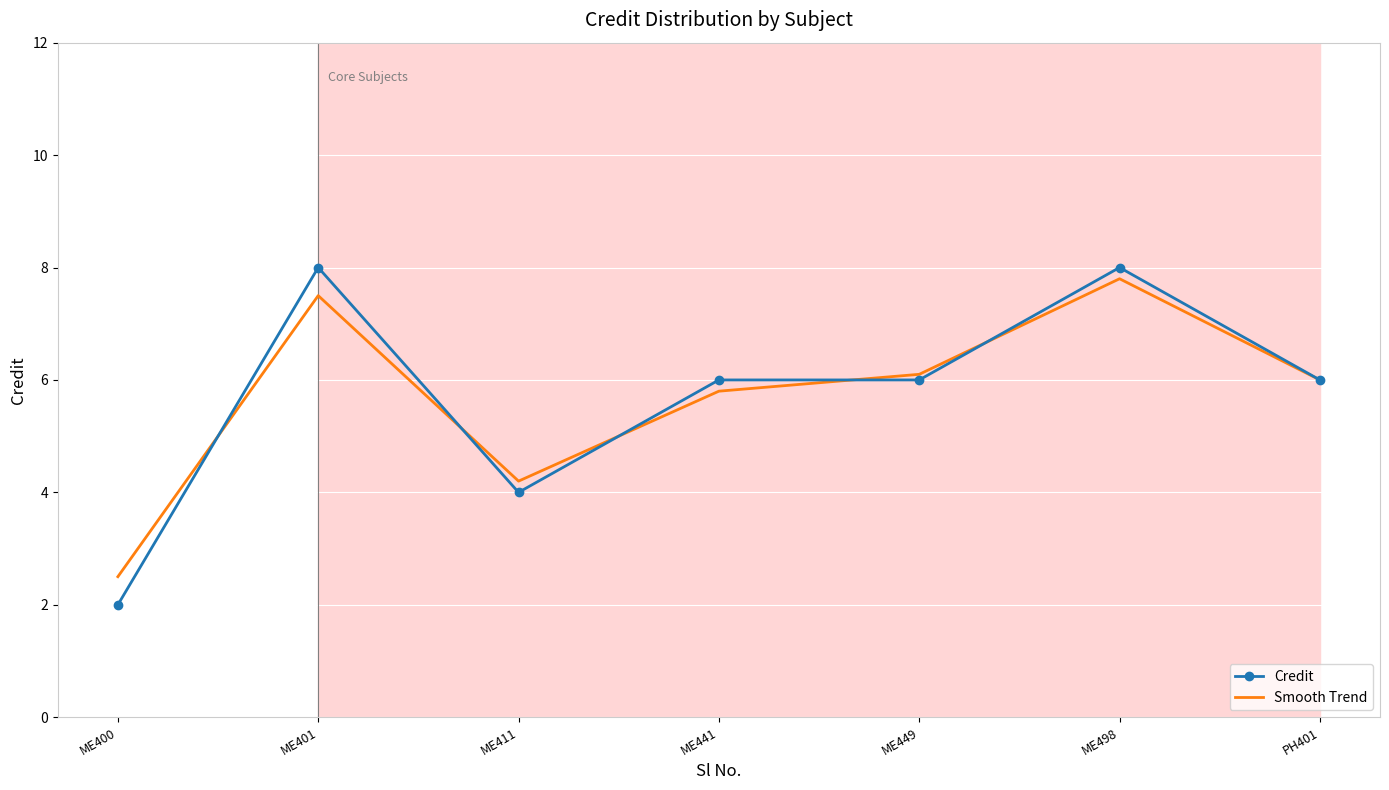

Reading left to right, list all the values displayed in this chart.

Credit: 2.0	8.0	4.0	6.0	6.0	8.0	6.0
Smooth Trend: 2.5	7.5	4.2	5.8	6.1	7.8	6.0